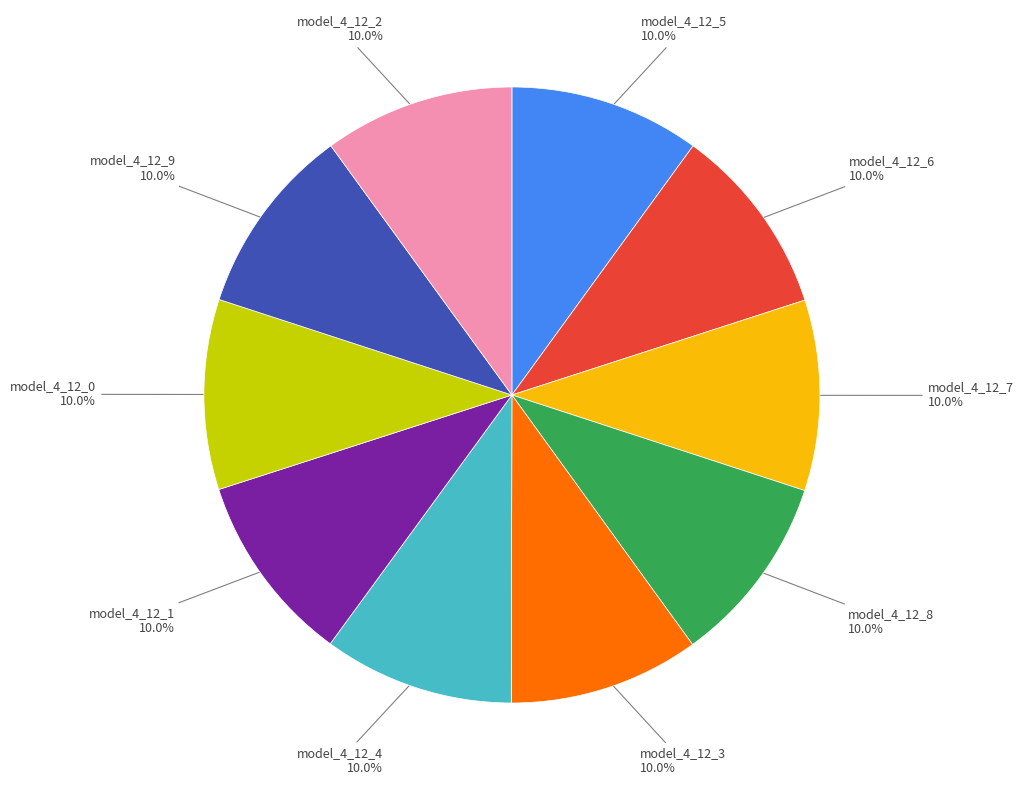

Is there a majority slice in this chart?

No